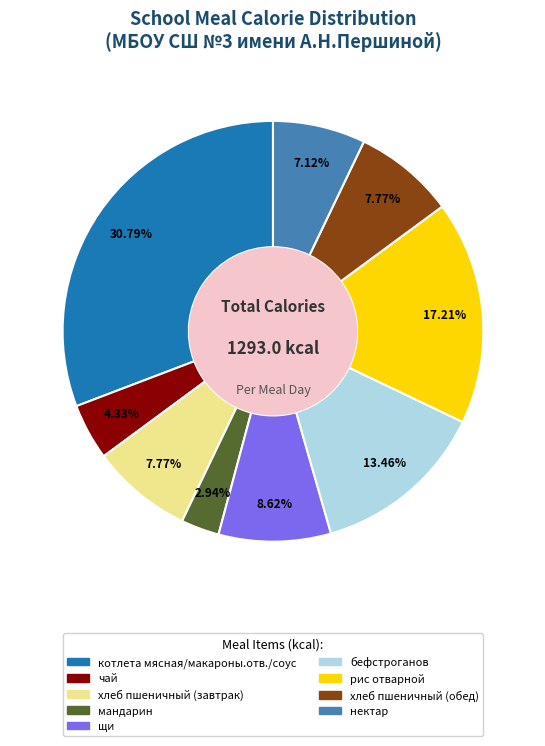

Count the number of slices in the pie.

9